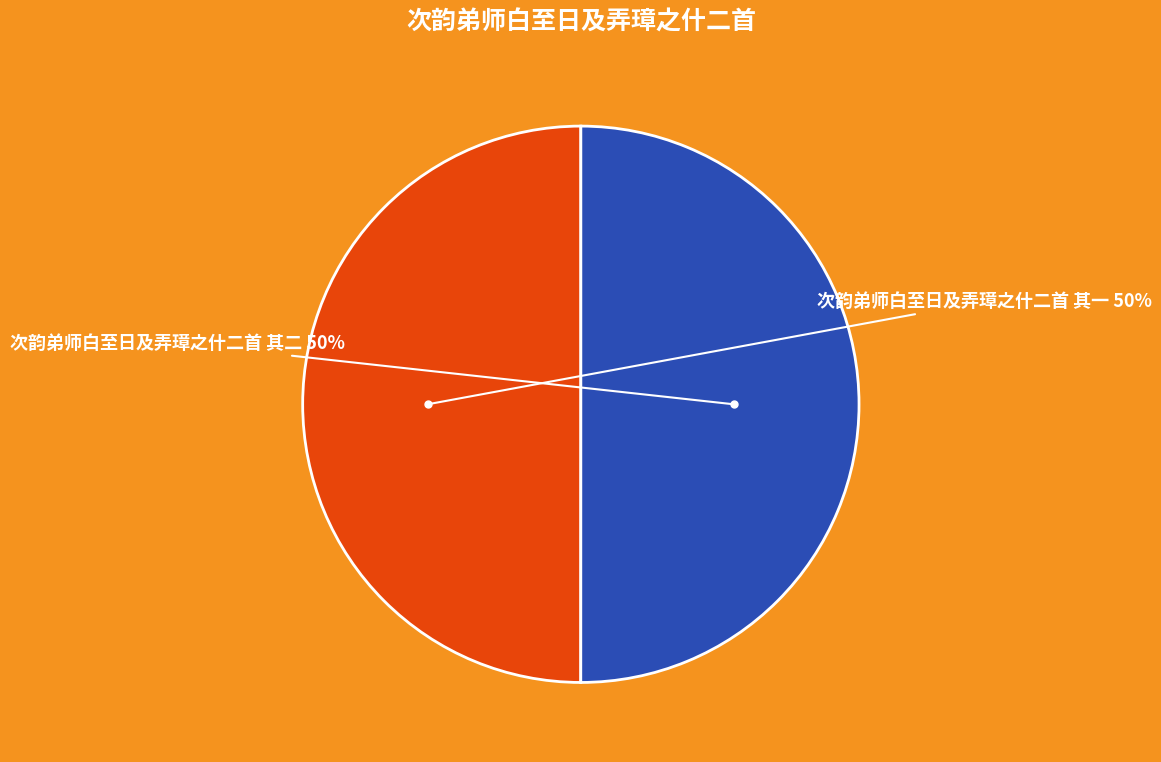

To the nearest percent, what is the average slice percentage?

50%